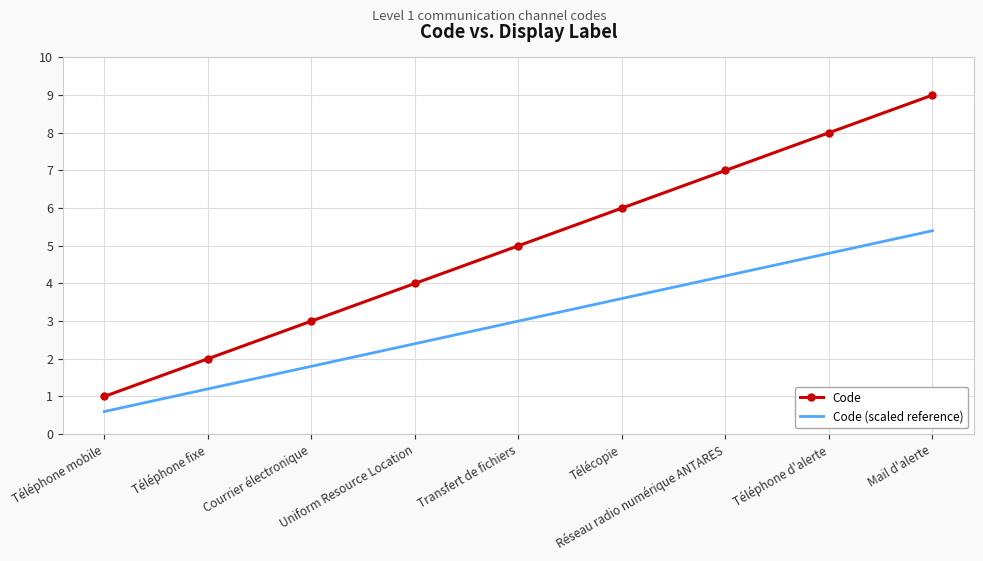

Which label corresponds to the smallest value in the chart?

Téléphone mobile